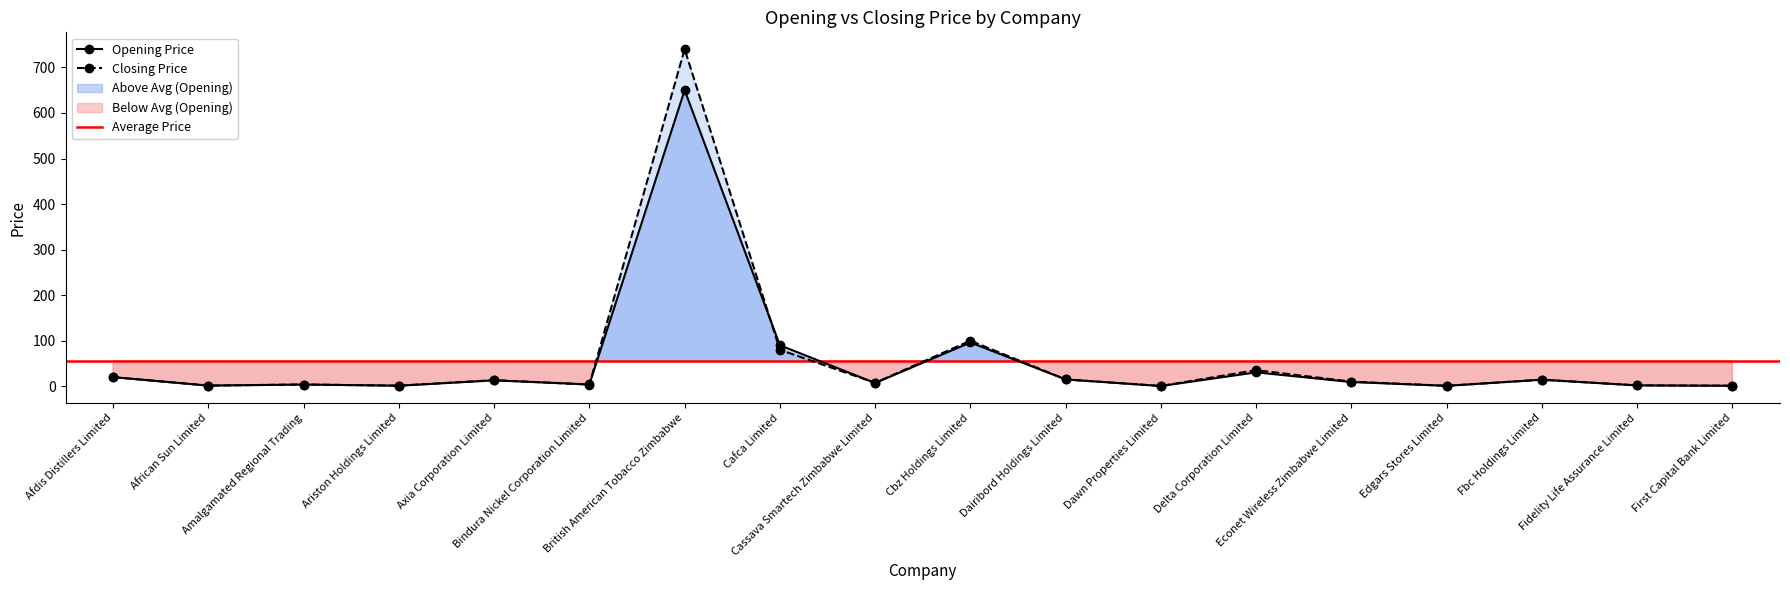

Does the chart have visible grid lines?

No